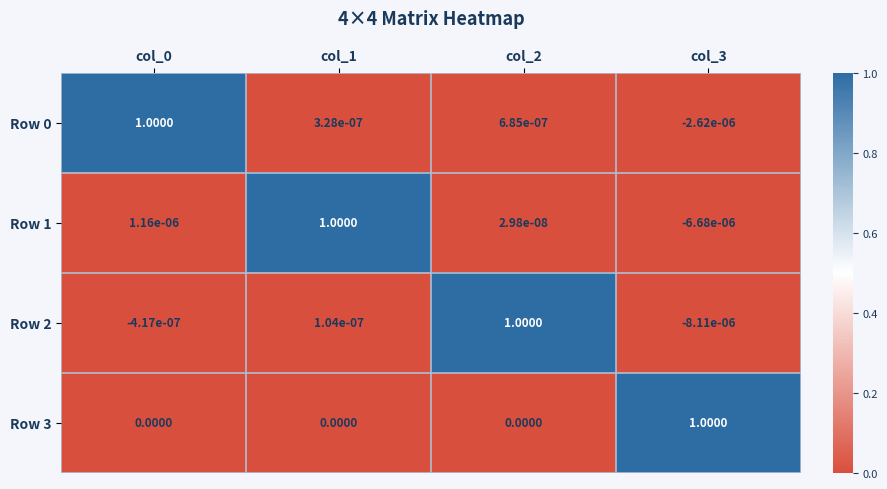

Is the value of Row 1 at col_1 greater than the value of Row 0 at col_2?

Yes